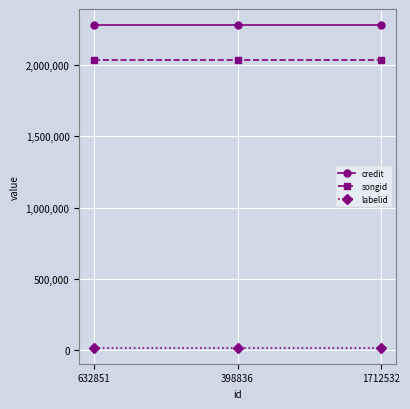

At how many categories does at least one series exceed 1723441?

3